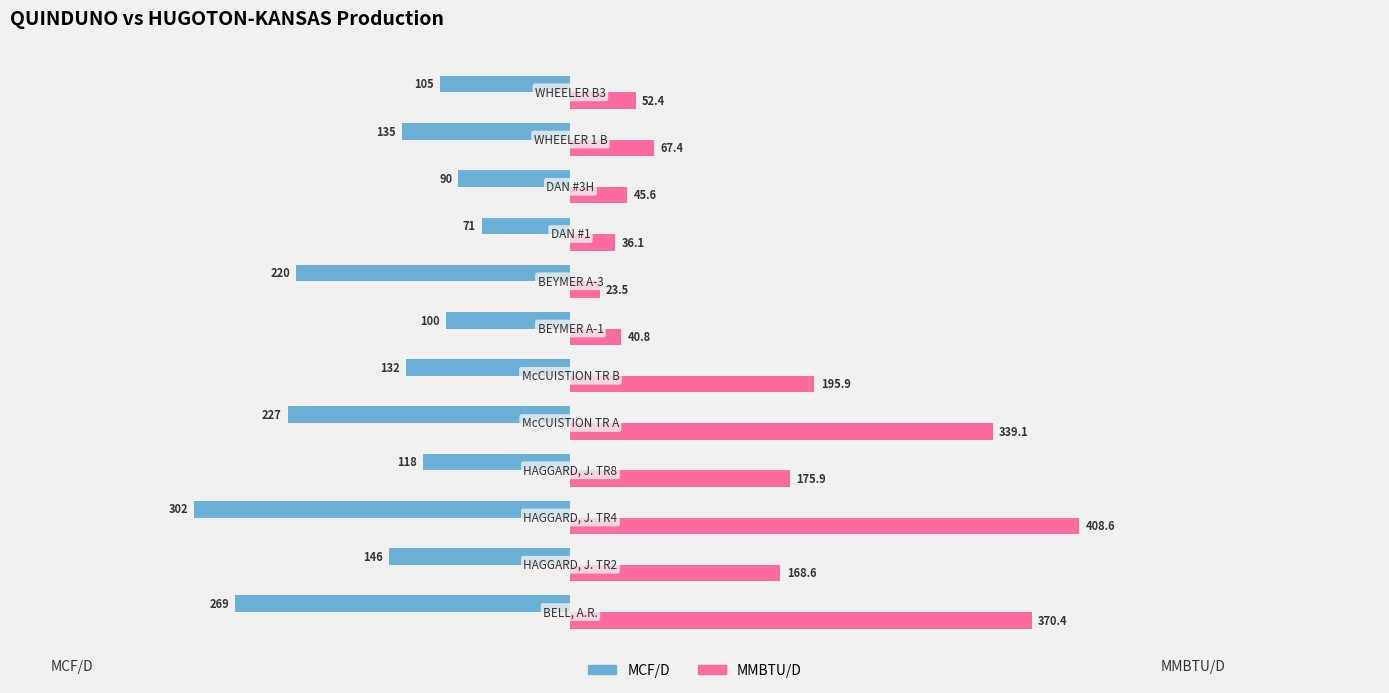

What is the average value of the MCF/D series?

-159.6